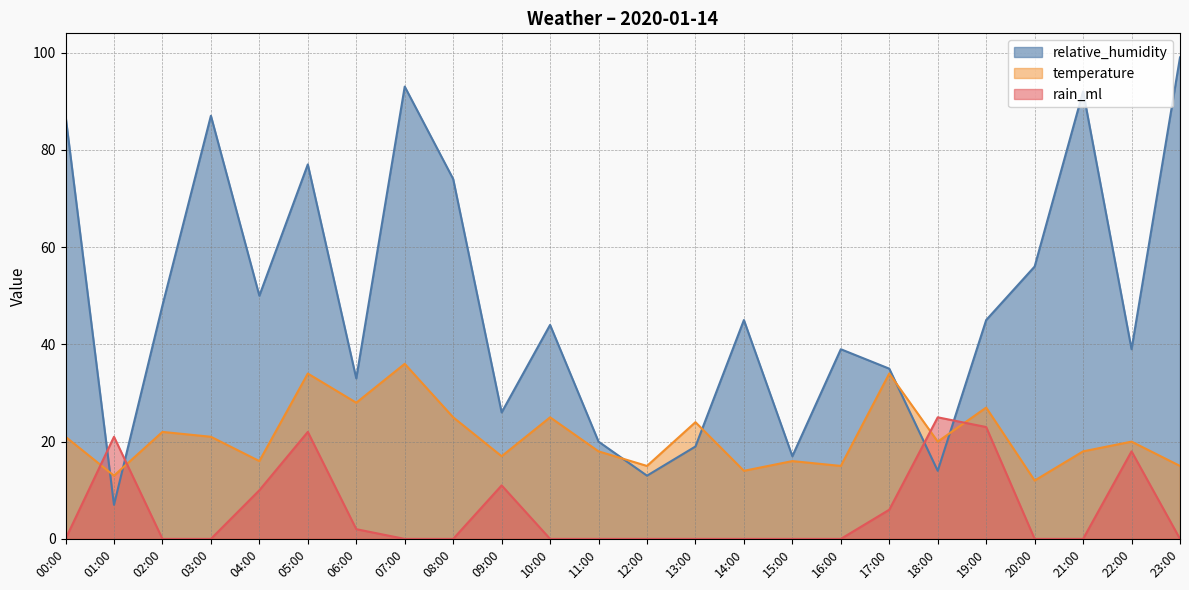

At which label does relative_humidity first exceed 45?

00:00